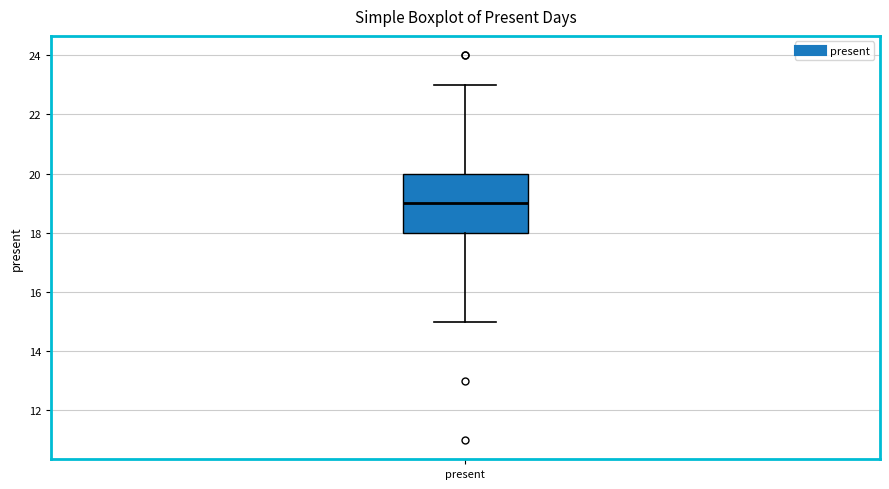

Where does the lower whisker of the box for present end on the y-axis? The values are not printed on the chart, so give them approximately, as read against the axis.

15